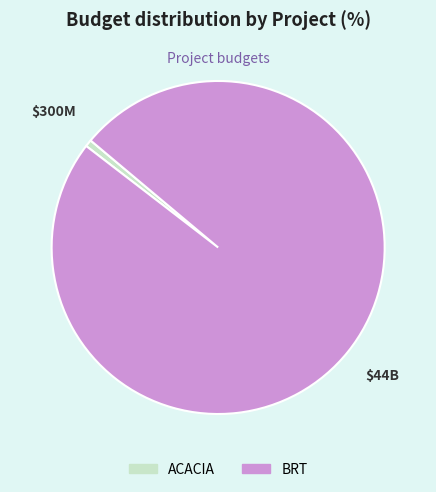

Which category has the smallest portion of the pie?

ACACIA